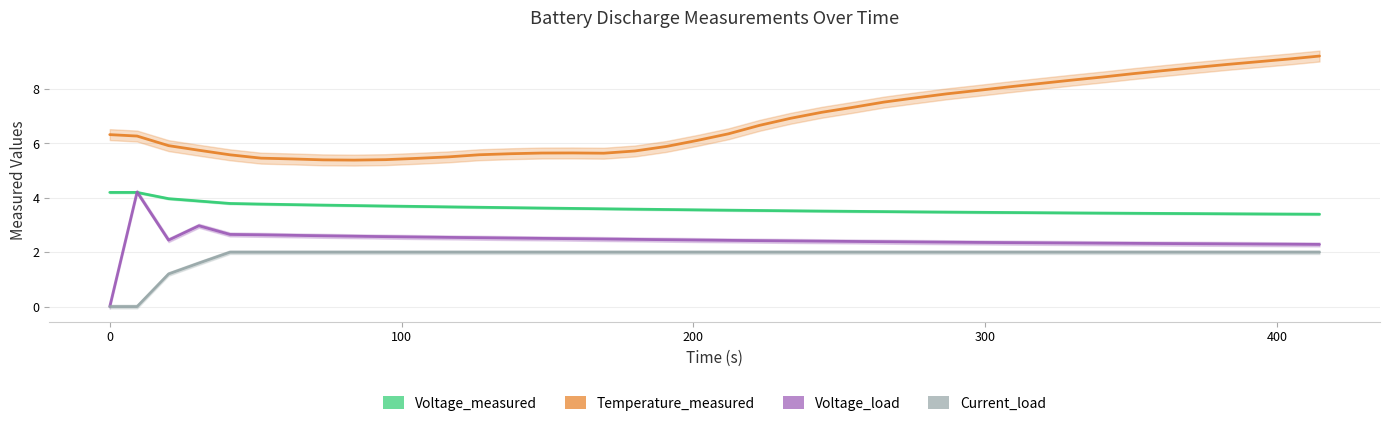

What is the highest value of the Temperature_measured series?

9.2